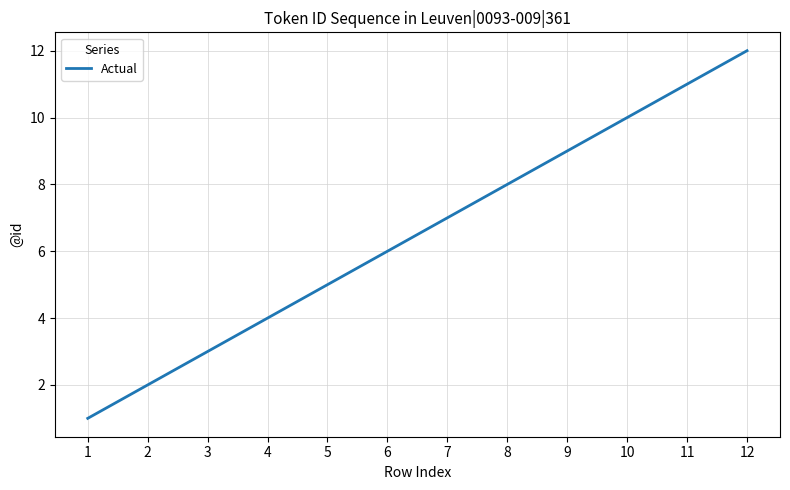

Which category has the lowest value across all series?

1